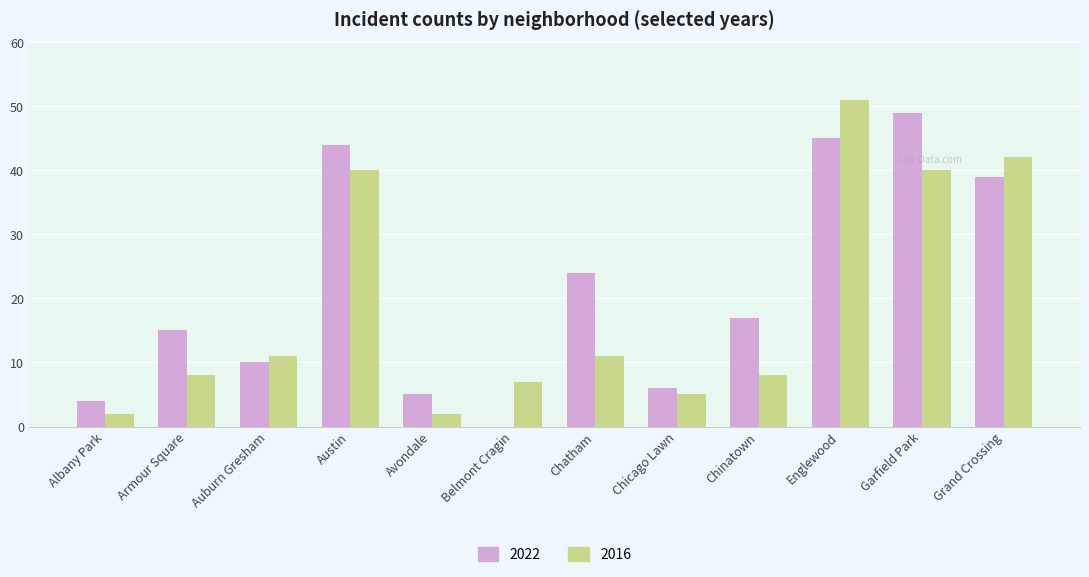

At which category is the sum across all series the highest?

Englewood